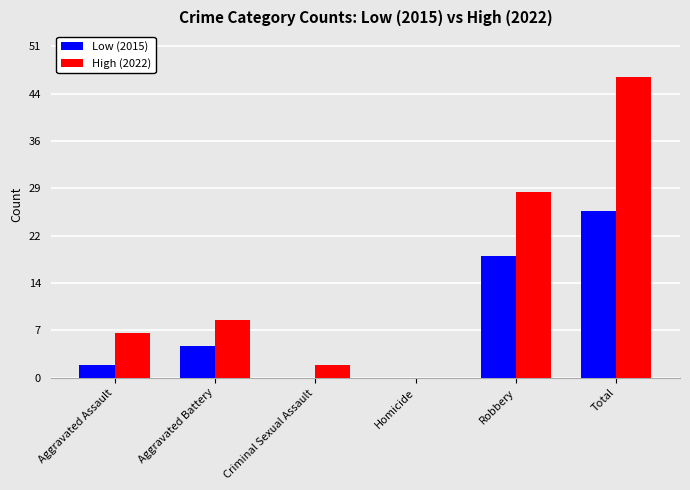

What value does the High (2022) series have at Aggravated Assault, to the nearest 10?

10